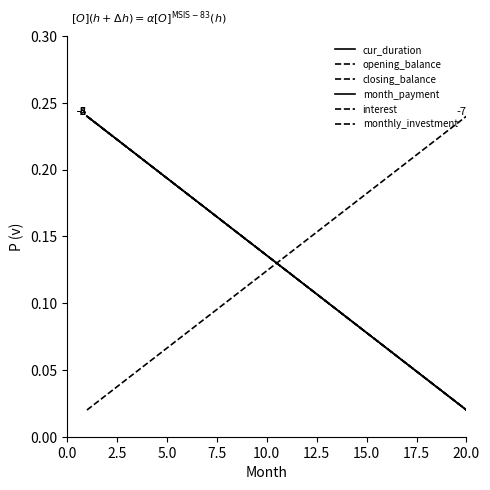

What is the average value of the opening_balance series?

0.1